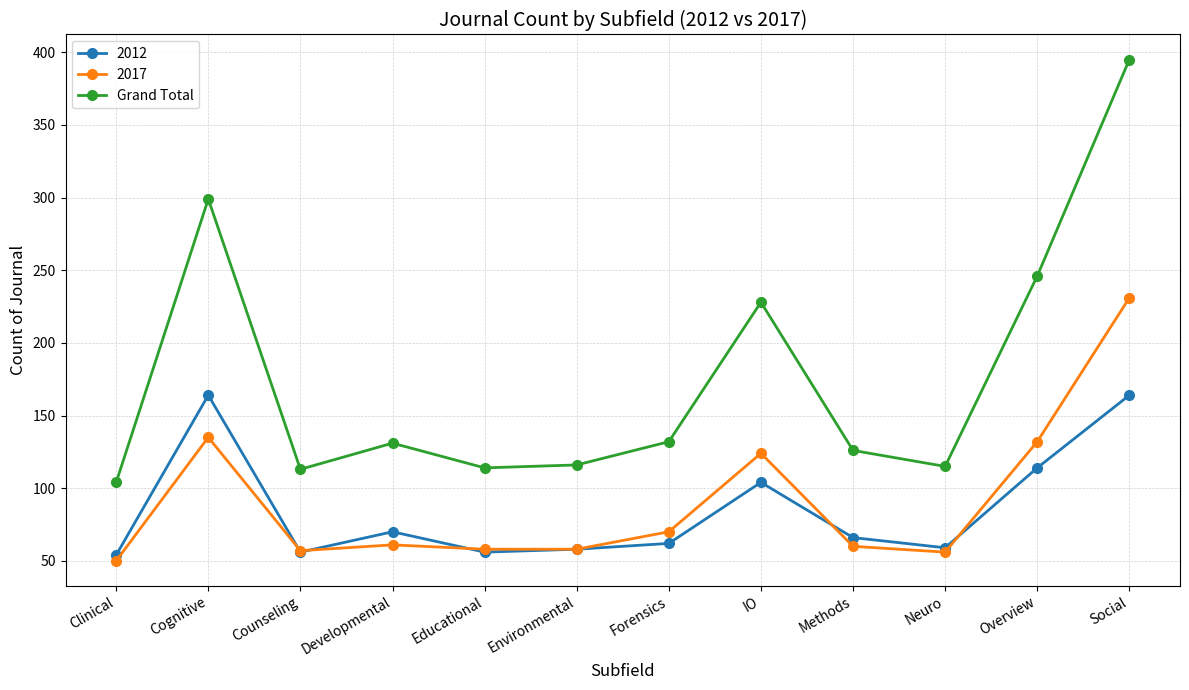

Which category has the highest value across all series?

Social